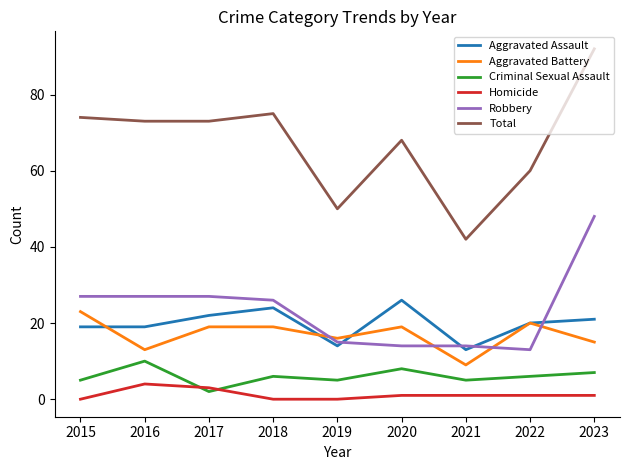

Is it true that Total equals 92 at 2023?

True